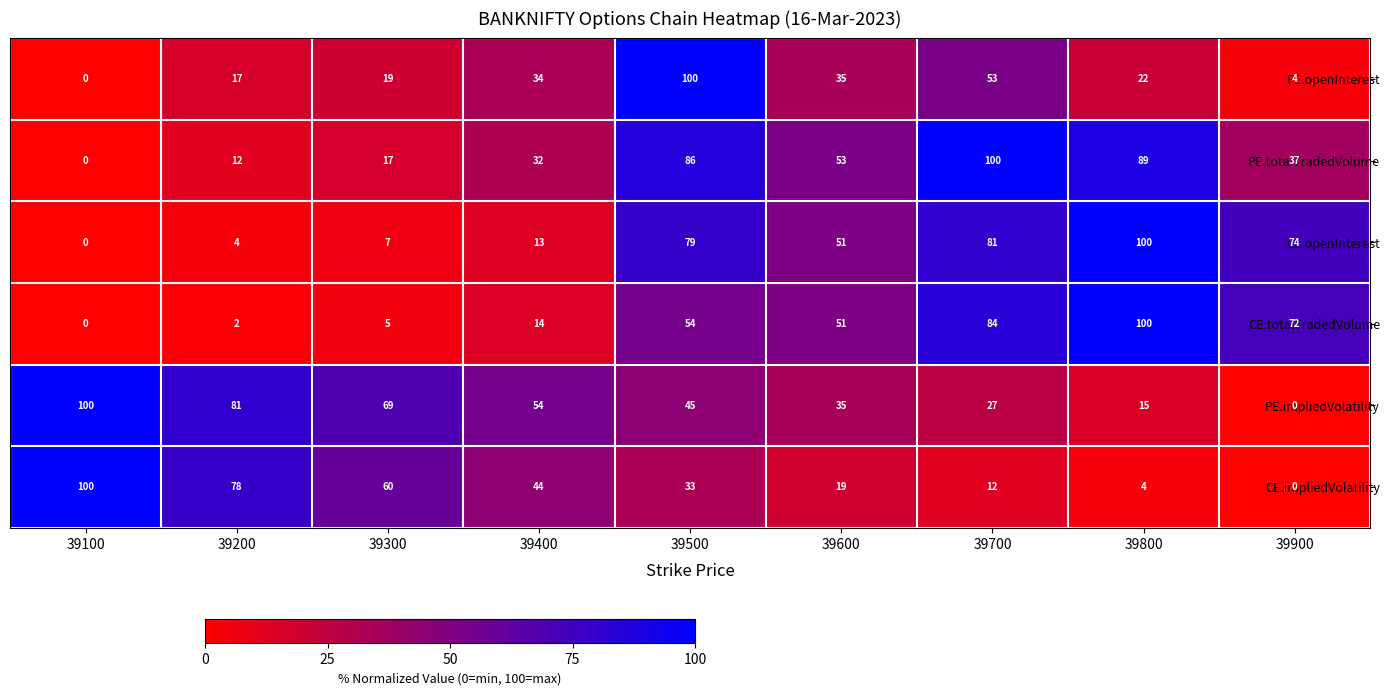

At 39300, list the series in order from largest to smallest.

PE.impliedVolatility, CE.impliedVolatility, PE.openInterest, PE.totalTradedVolume, CE.openInterest, CE.totalTradedVolume